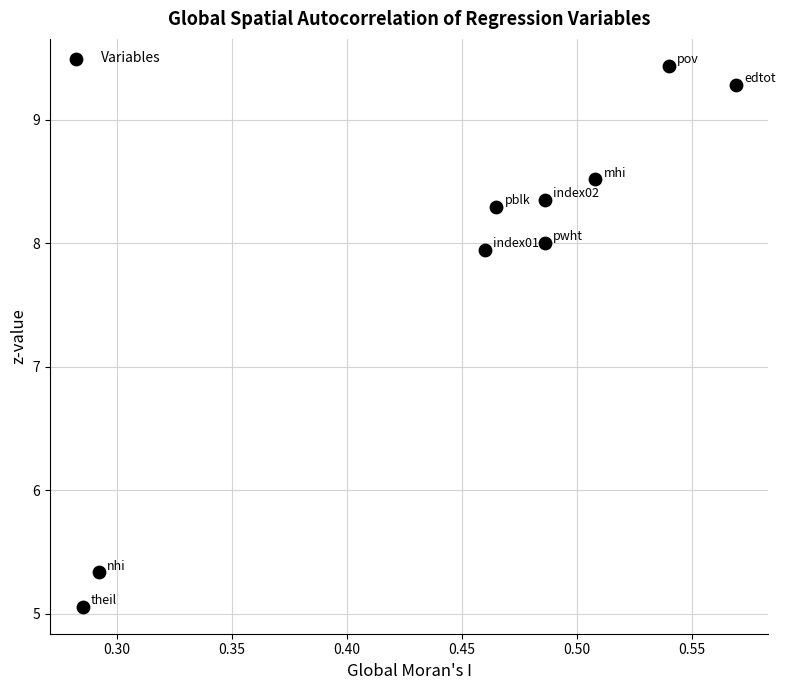

What Y value in the scatter plot is closest to 7?

7.9